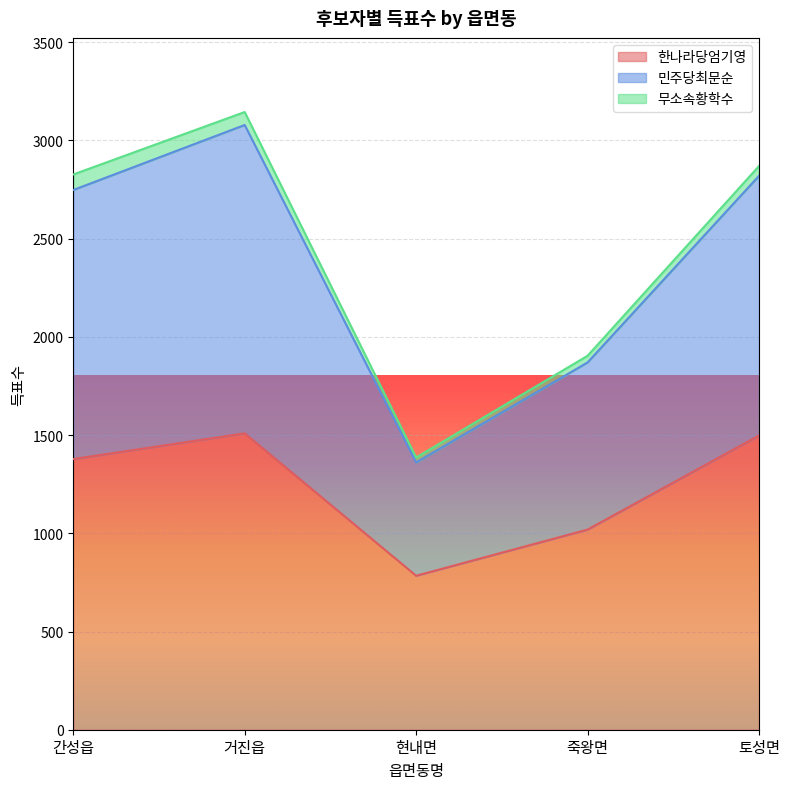

True or false: 민주당최문순 and 한나라당엄기영 intersect in this chart.

False